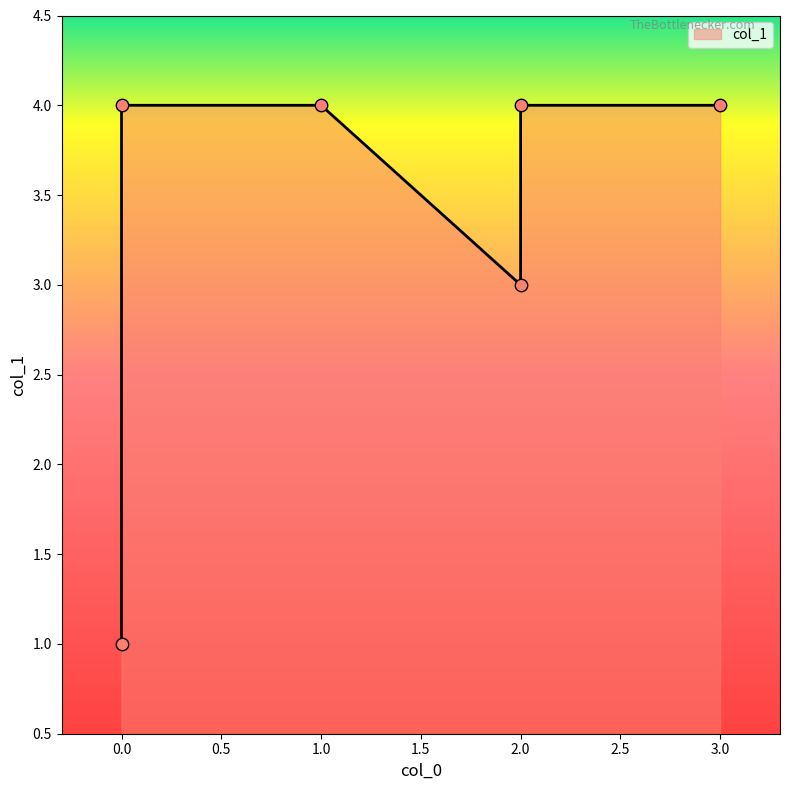

Between 2 and 0, which is larger?

2